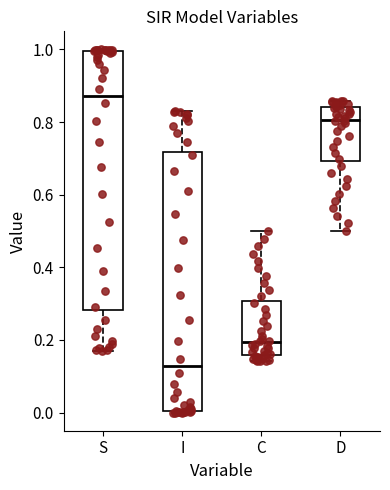

Reading left to right, transcribe this box plot: for each box, give where its median line is, the range the box spans, and where its two whiskers end, as read against the y-axis. The values are not printed on the chart, so give them approximately, as read against the axis.

S: median 0.88, box 0.28 to 1.00, whiskers 0.16 to 1.00
I: median 0.12, box 0.00 to 0.72, whiskers 0.00 to 0.84
C: median 0.20, box 0.16 to 0.30, whiskers 0.14 to 0.50
D: median 0.80, box 0.70 to 0.84, whiskers 0.50 to 0.86